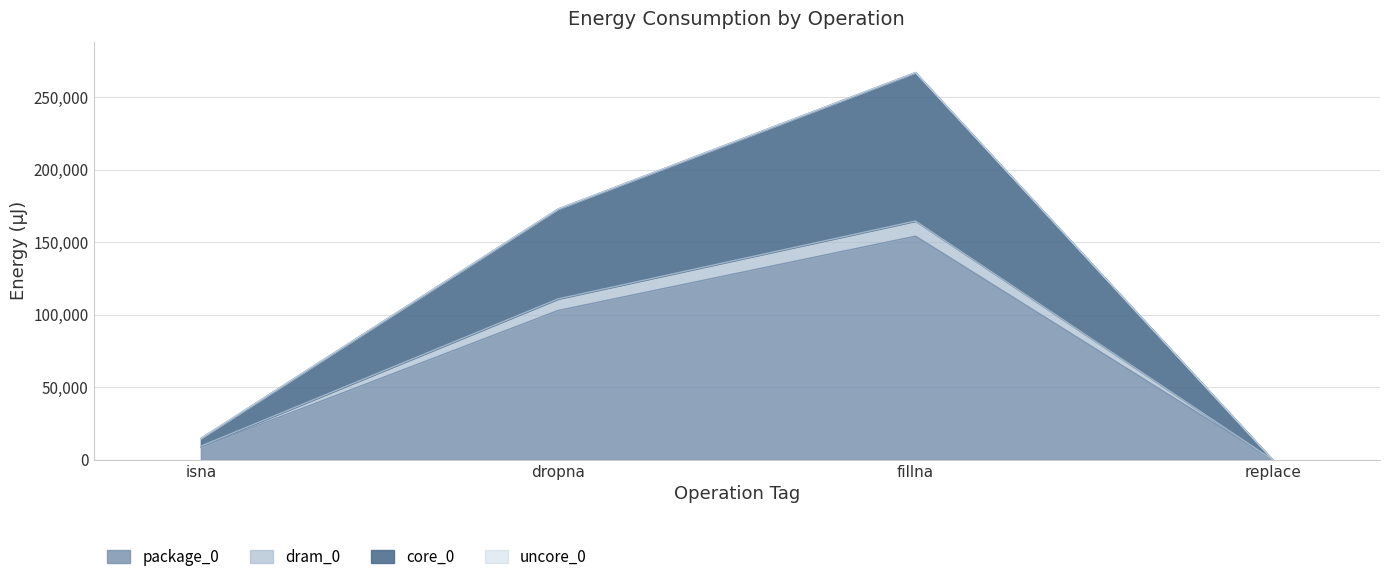

Reading left to right, extract all data points from this chart.

package_0: 8789	102966	154175	0
dram_0: 9461	110961	164612	0
core_0: 14771	172912	266968	0